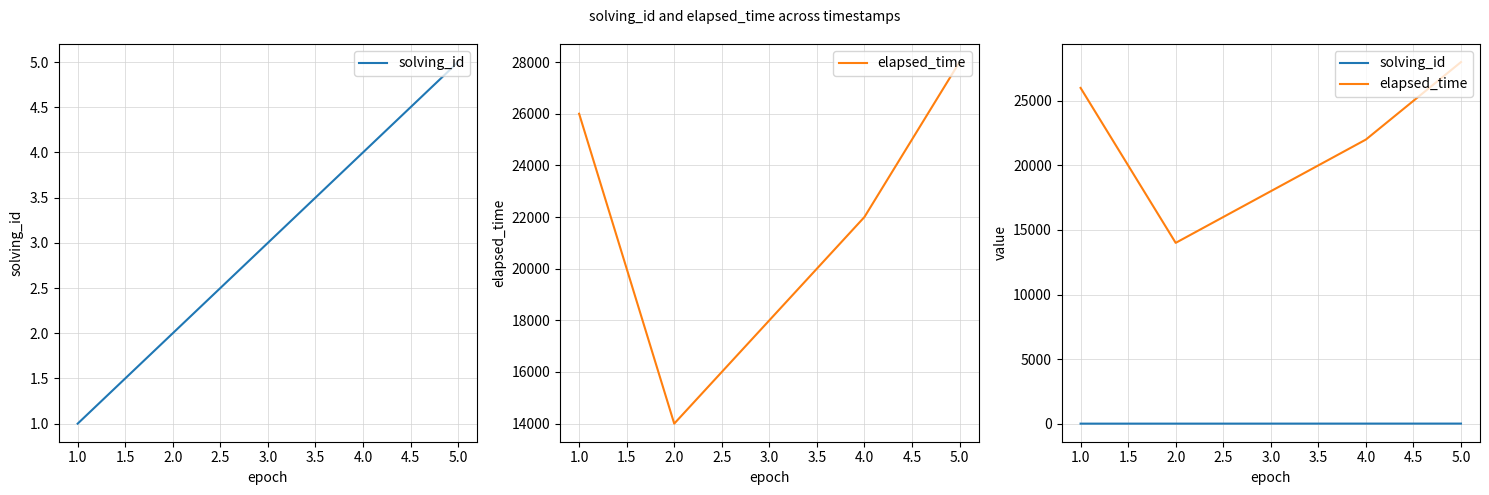

What is the approximate value of solving_id at 1.0?

1